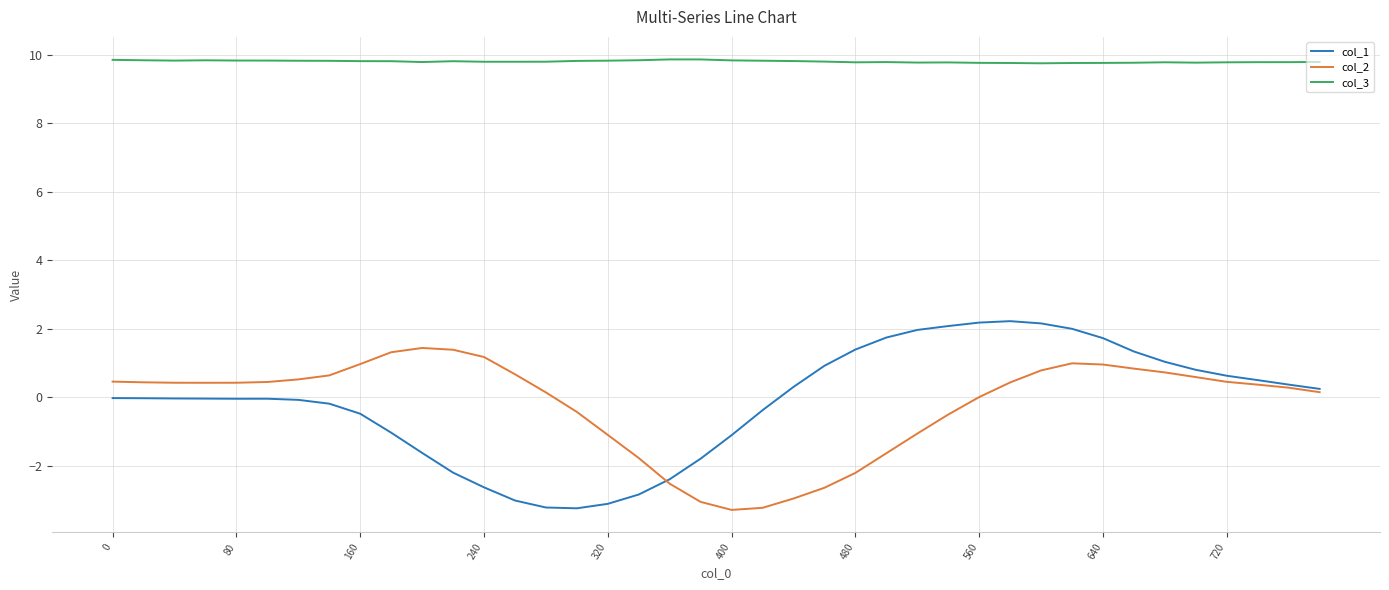

What is the smallest value displayed?

-3.3